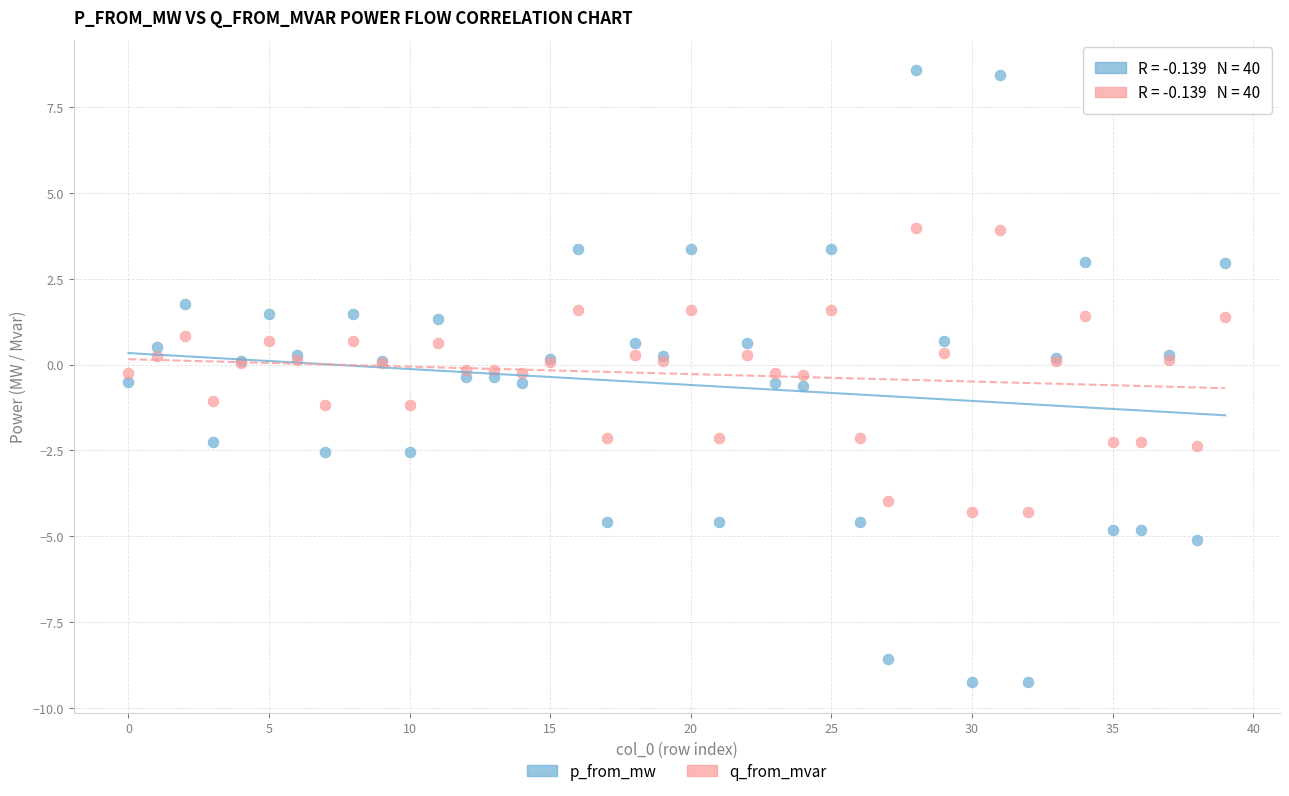

Which series reaches the maximum Y coordinate?

p_from_mw